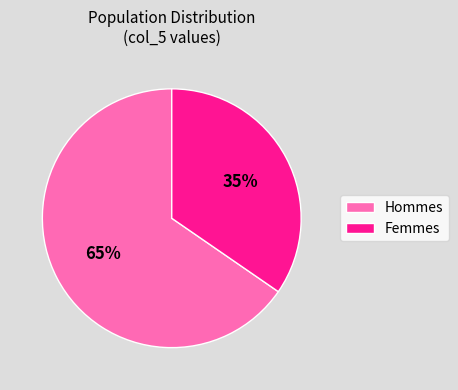

Which category has the biggest portion of the pie?

Hommes